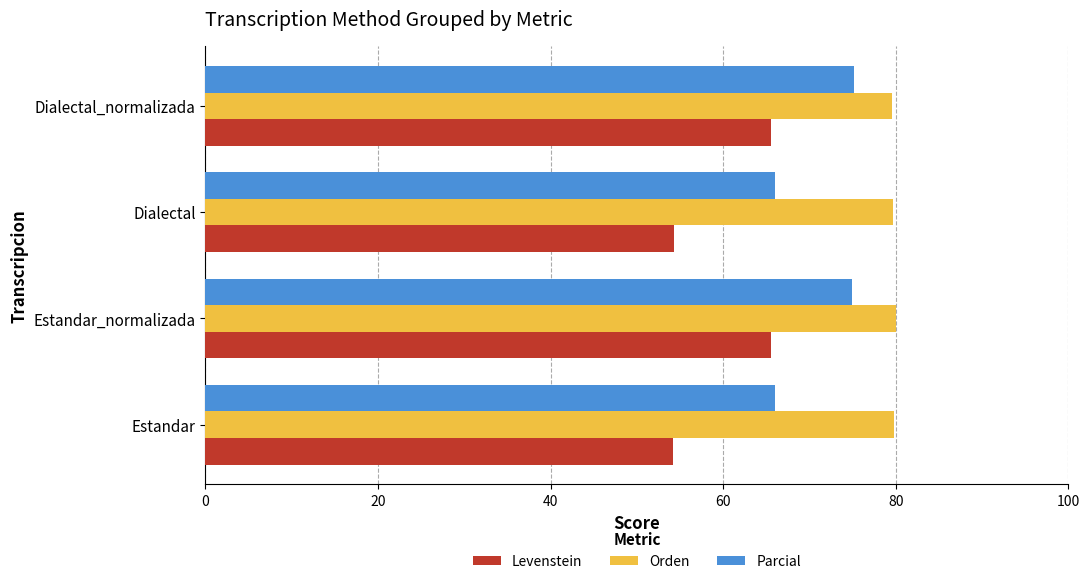

How many data points does each series have?

4